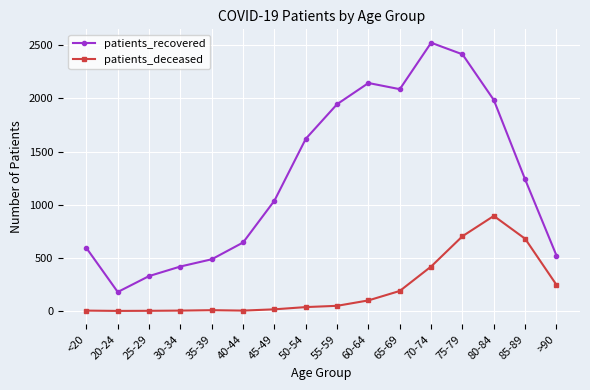

List the series in order of their overall mean, highest first.

patients_recovered, patients_deceased